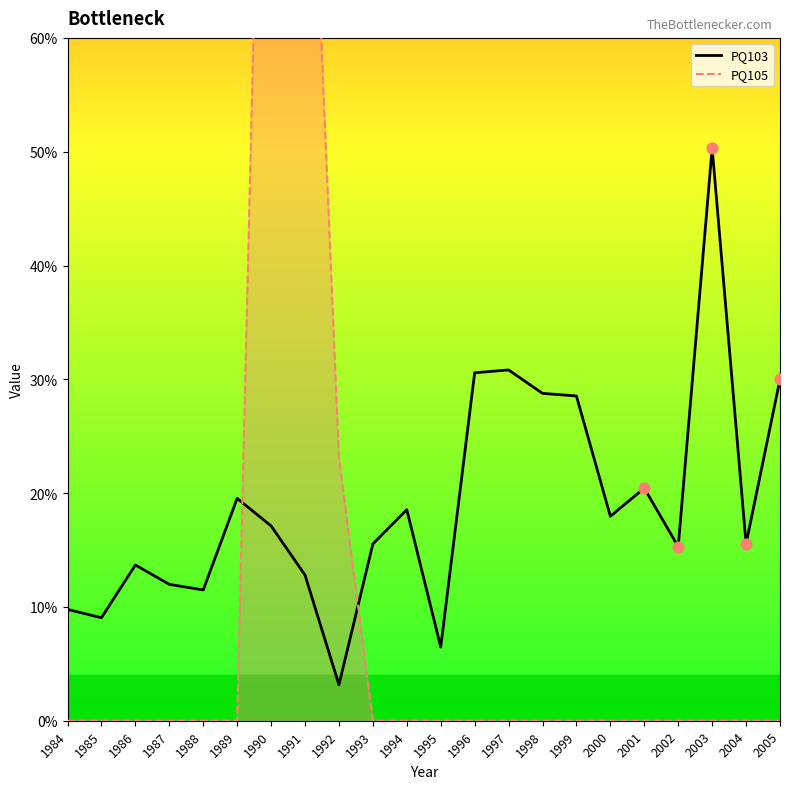

What are all the series names shown in the legend?

PQ103, PQ105